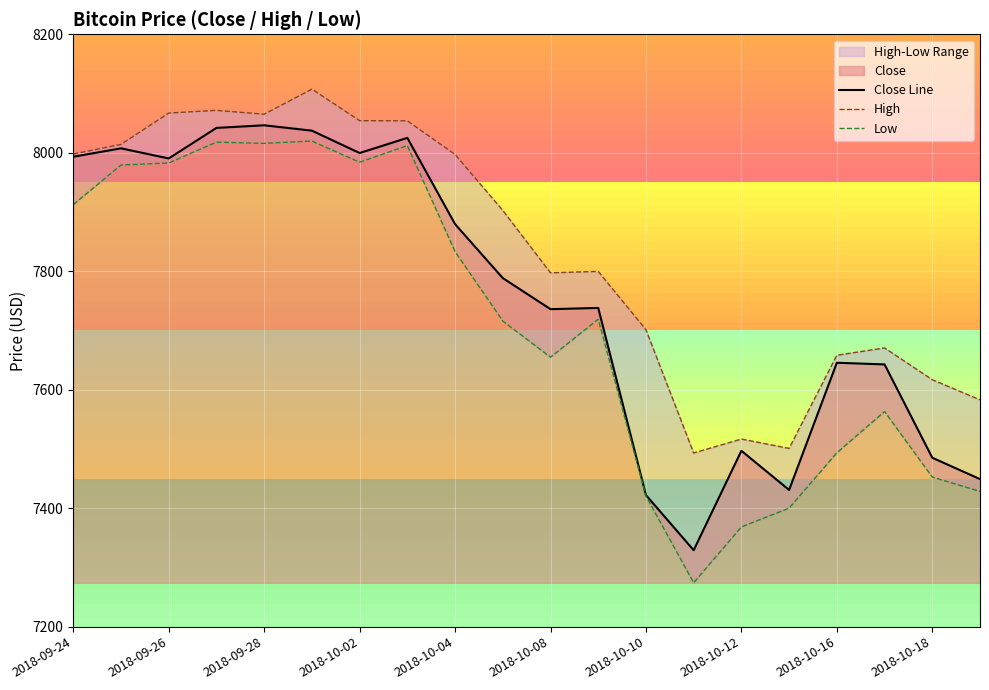

Reading right to left, extract all data points from this chart.

Close Line: 7449.0	7485.1	7642.7	7645.5	7430.7	7496.9	7329.1	7422.1	7738.0	7735.9	7788.4	7879.5	8025.1	7999.6	8037.3	8046.4	8042.0	7990.4	8007.5	7993.2
High: 7582.9	7616.9	7670.5	7658.1	7500.9	7516.7	7493.2	7701.2	7799.8	7797.3	7902.7	7997.2	8053.9	8054.1	8107.4	8065.1	8071.6	8067.0	8014.1	7997.9
Low: 7428.3	7452.5	7563.1	7493.4	7400.1	7368.3	7274.0	7420.6	7718.9	7654.8	7716.0	7833.2	8012.0	7984.0	8019.8	8015.9	8017.9	7982.8	7979.3	7912.5